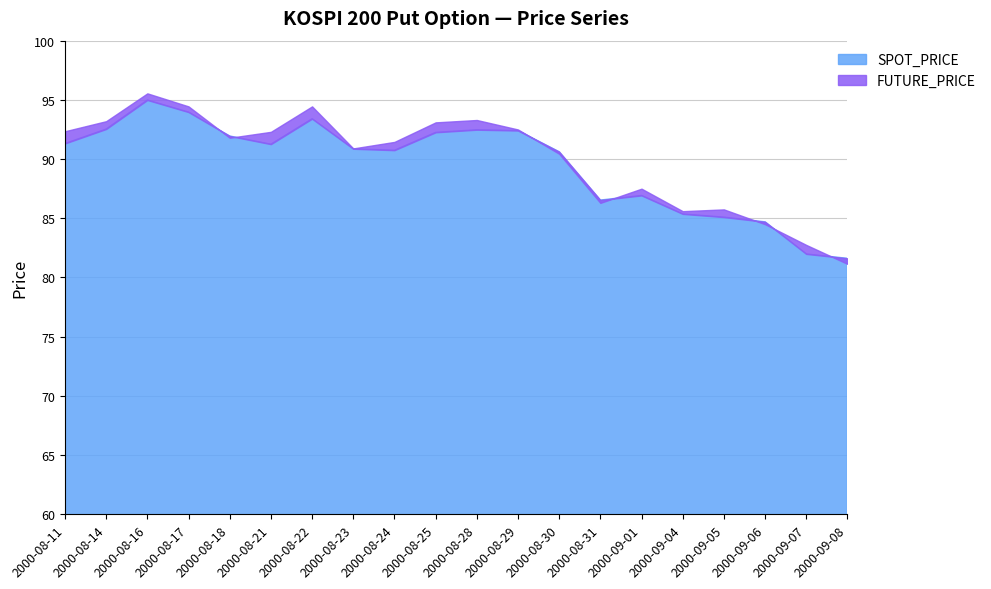

The value of SPOT_PRICE at 2000-08-14 is 92.5. True or false?

True